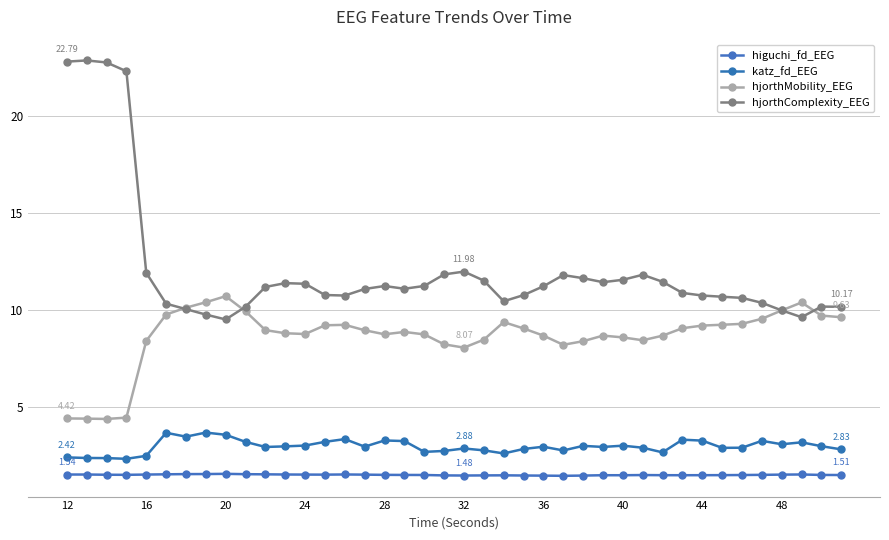

Count the number of data series in this chart.

4